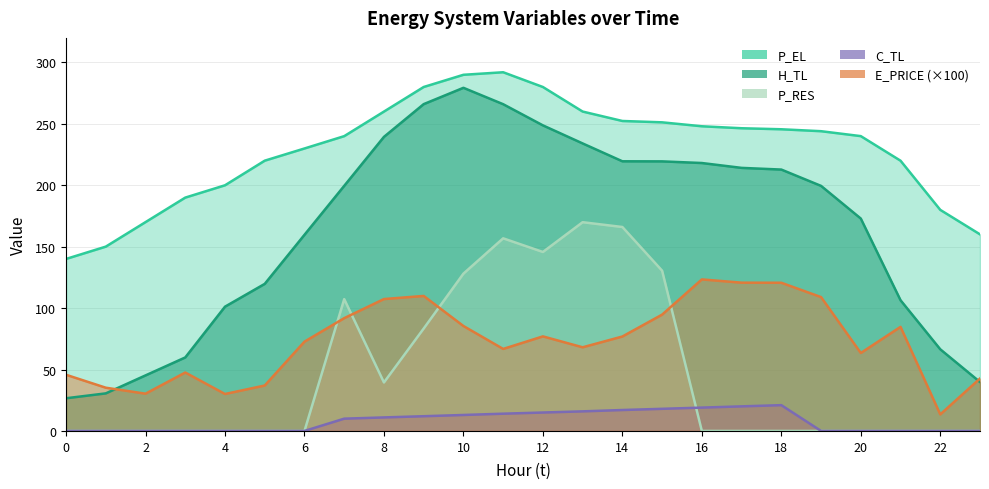

The H_TL series shows 219.5 at 14. True or false?

True